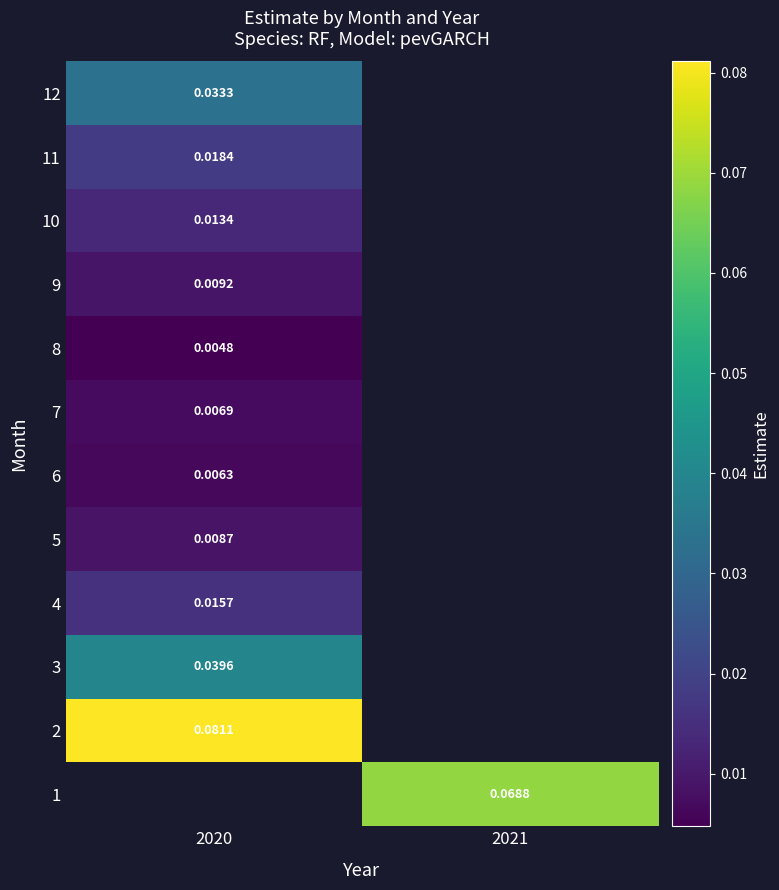

Is the value of 3 at 2020 greater than the value of 12 at 2020?

Yes